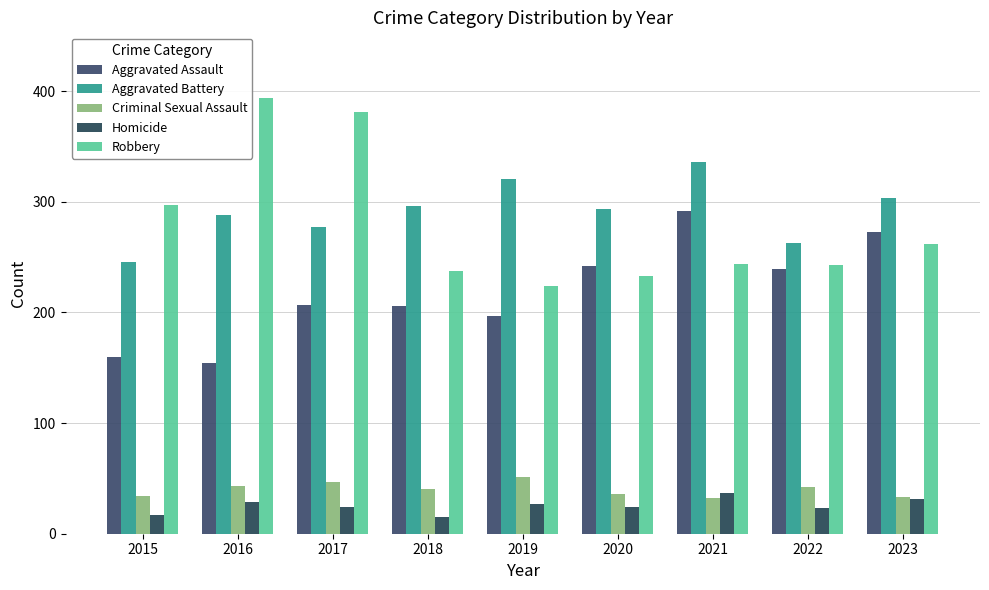

Which series has the largest total across all categories?

Aggravated Battery